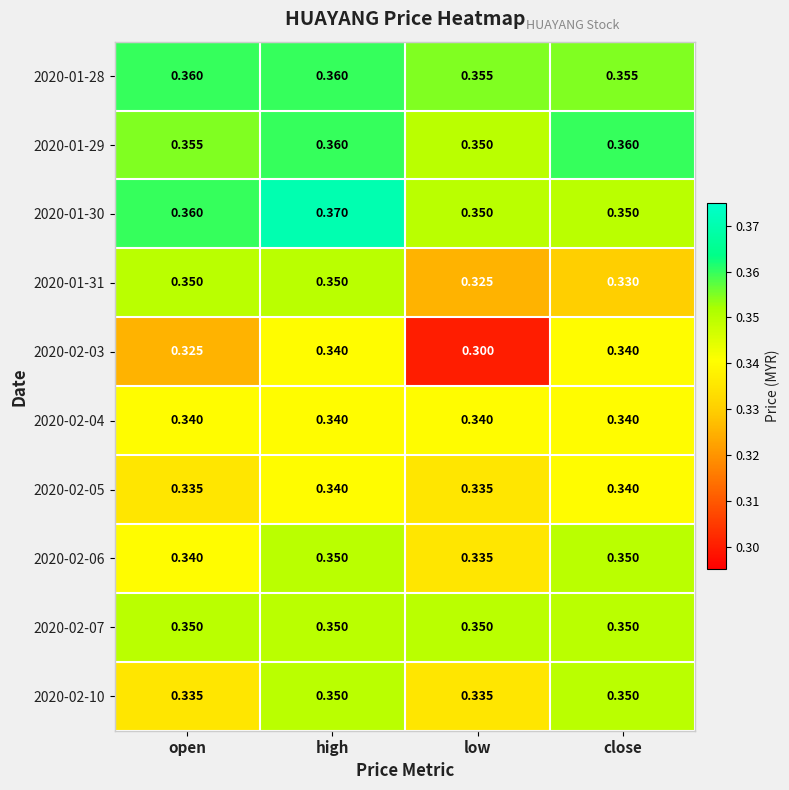

At which category does the chart reach its minimum across all series?

low